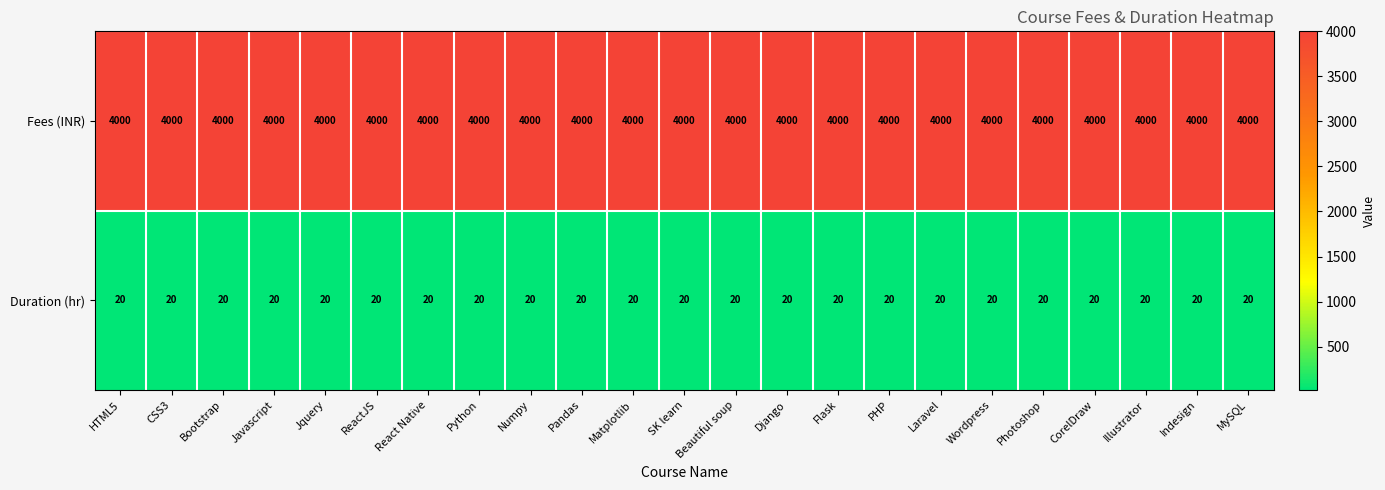

What is the spread (max minus min) of values at React Native?

3980